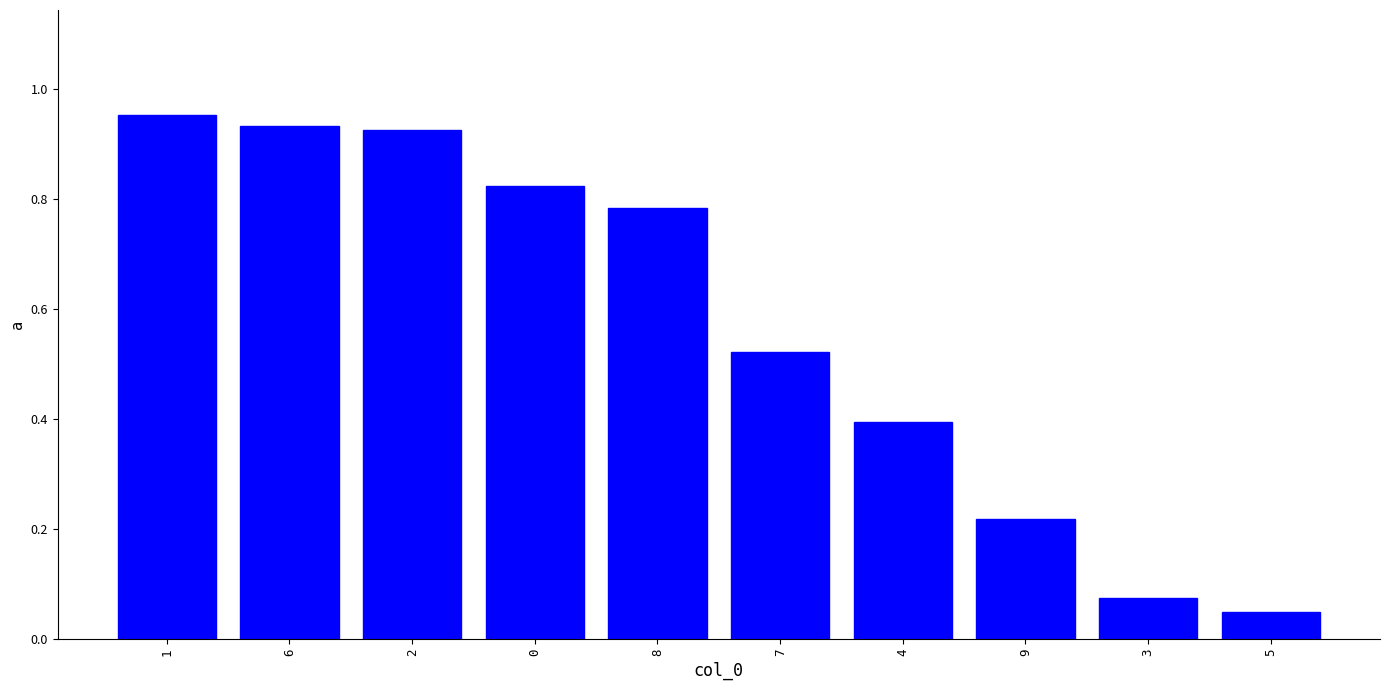

The value at 7 is 0.9. True or false?

False